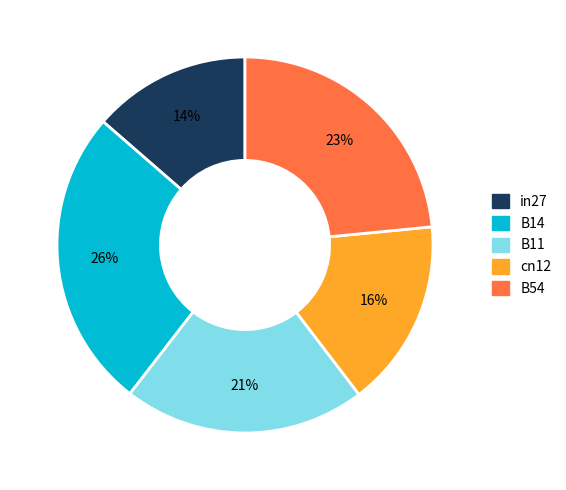

Is the sum of cn12 and in27 greater than half?

No